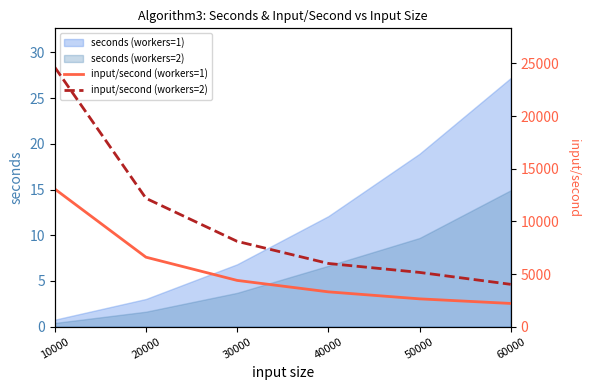

True or false: seconds (workers=1) has a value of 3.0 at 20000.

True